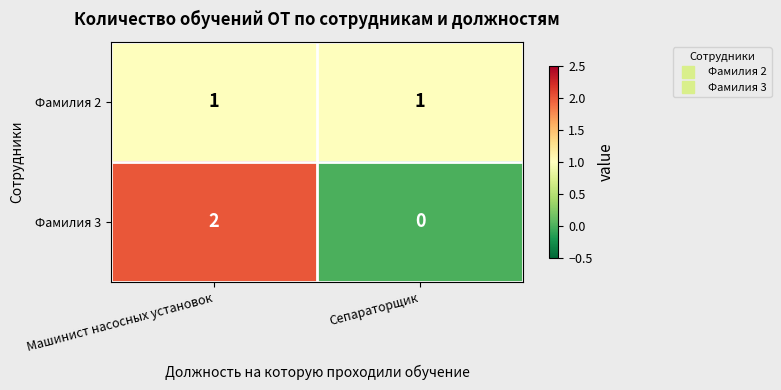

Is it true that Фамилия 3 equals -1 at Сепараторщик?

False